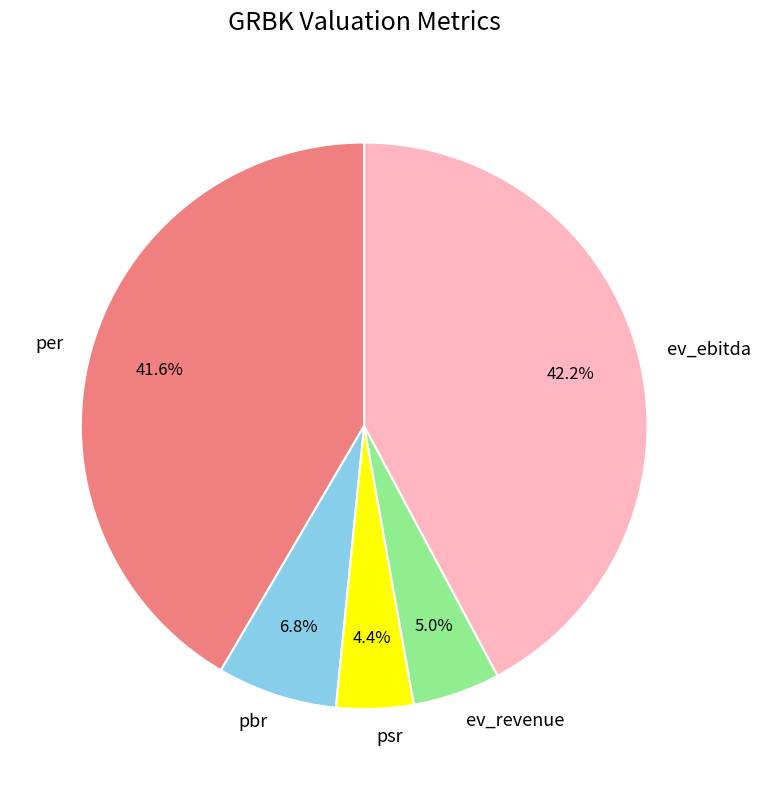

True or false: psr accounts for 4% of the total.

True